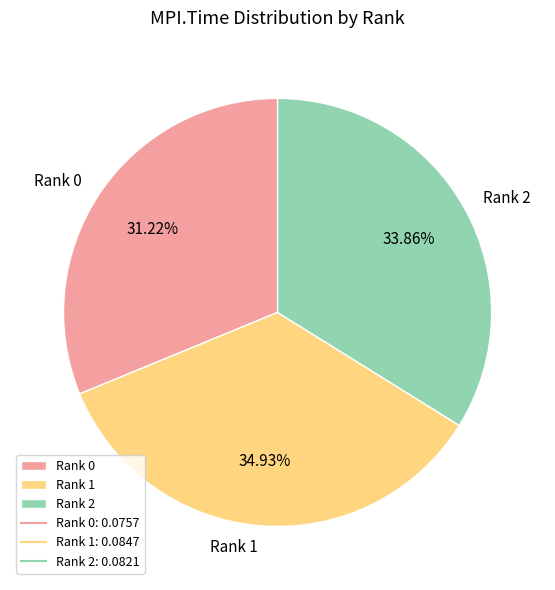

Combined, do Rank 0 and Rank 2 account for over 50%?

Yes